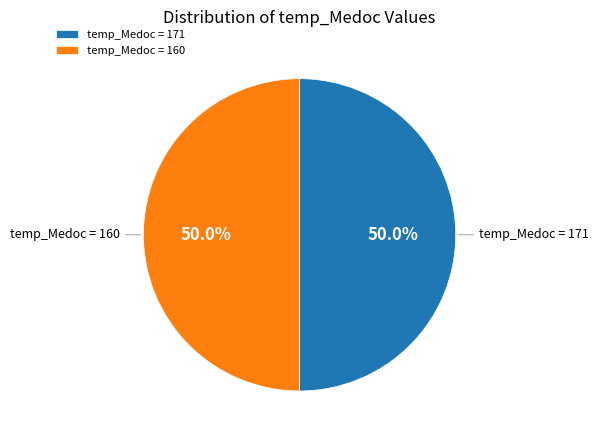

What portion of the pie excludes temp_Medoc = 171?

50.0%